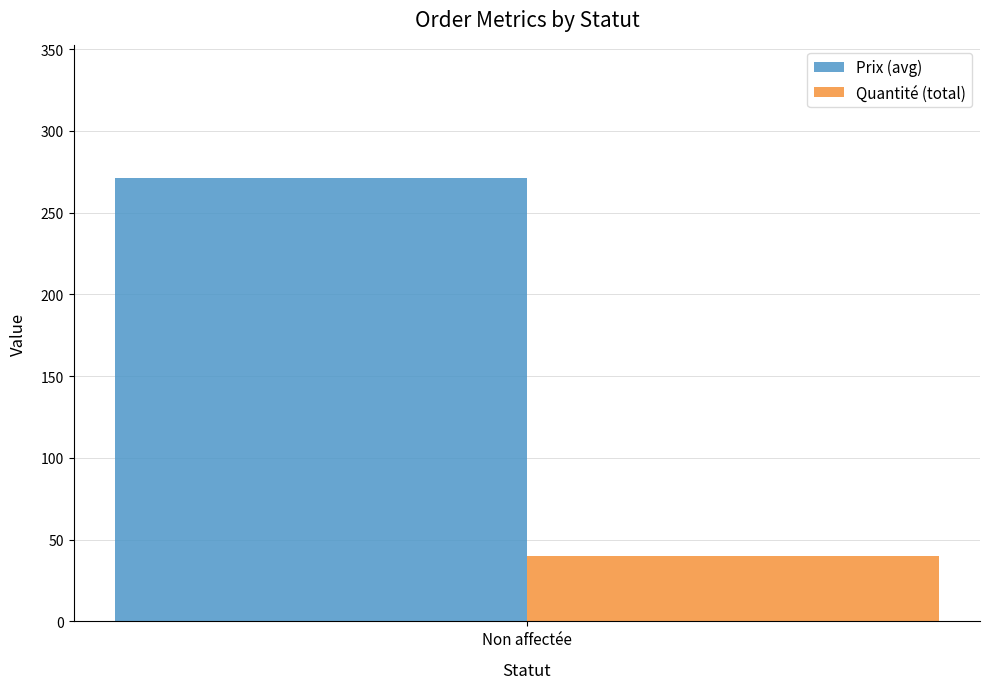

Which series has the largest range (max minus min)?

Prix (avg)